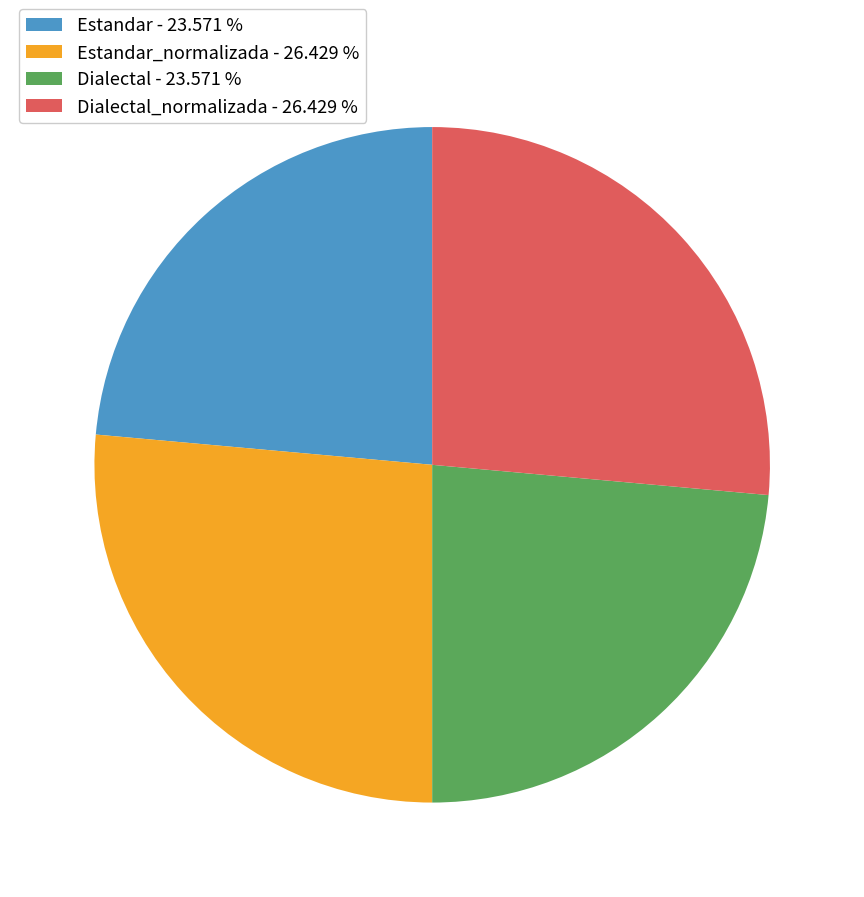

Count the number of slices in the pie.

4